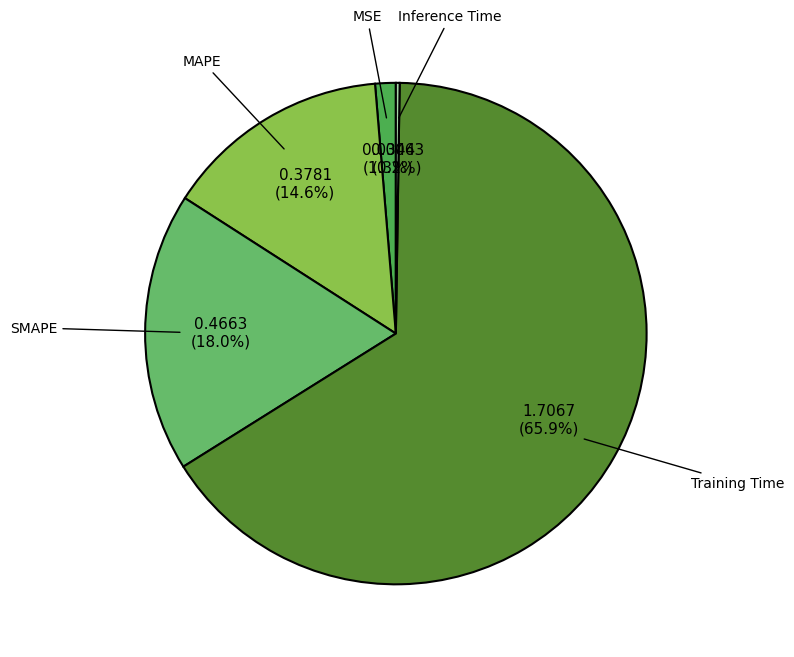

Which has a higher value, MSE or Training Time?

Training Time